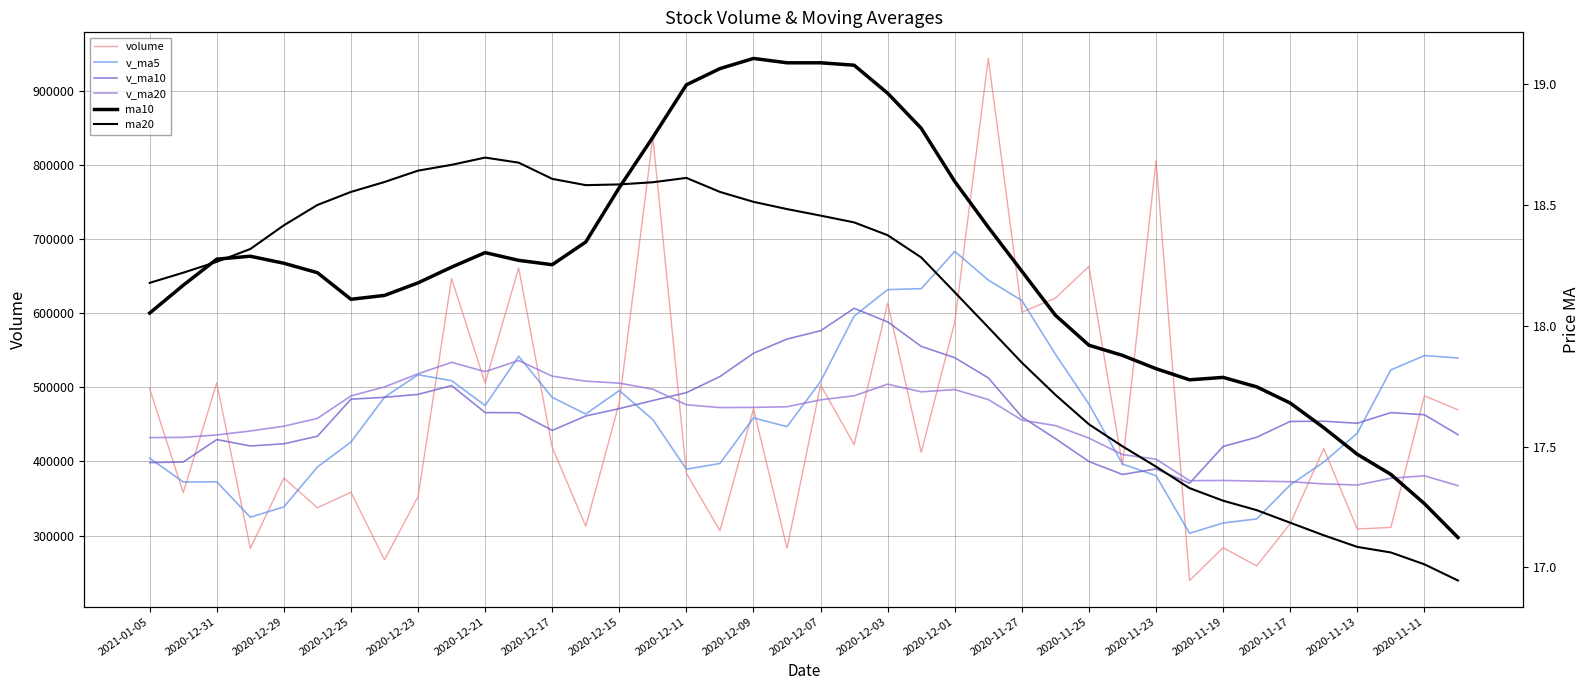

What position from the left is 2020-12-11?

17